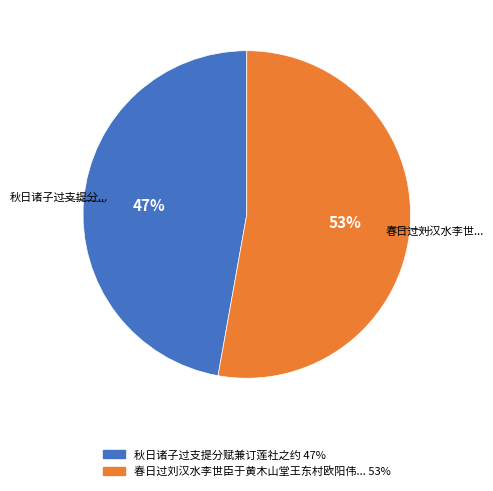

Is there any slice that represents more than half of the pie?

Yes